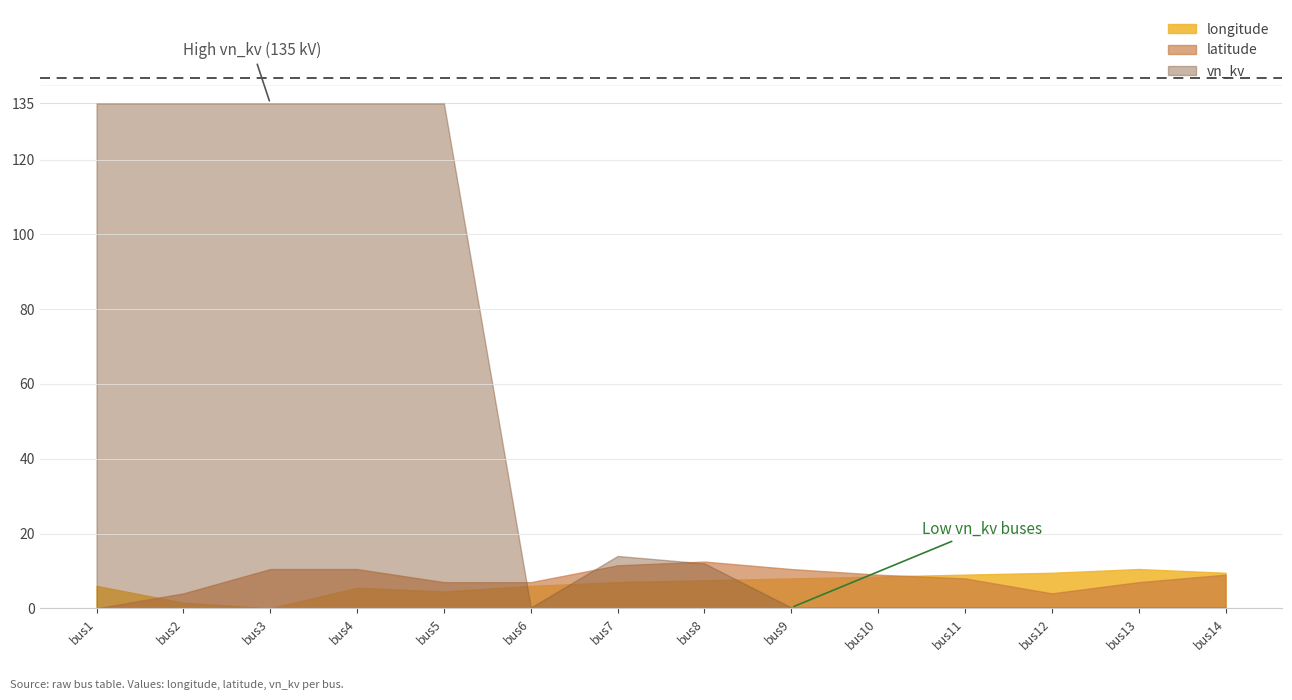

Which series has the largest range (max minus min)?

vn_kv